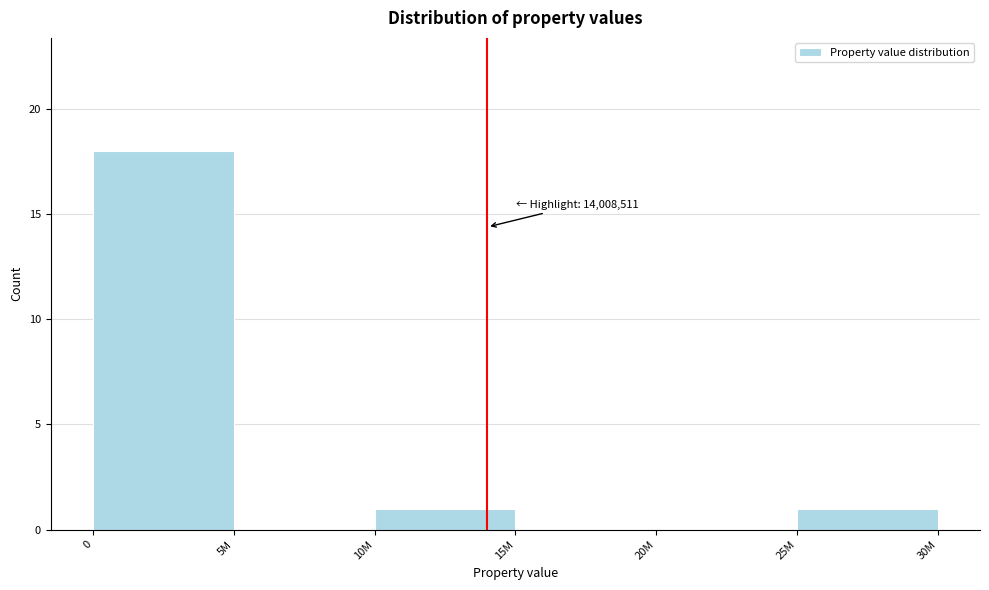

Reading right to left, transcribe all the data shown in this chart.

25M=1	20M=0	15M=0	10M=1	5M=0	0=18